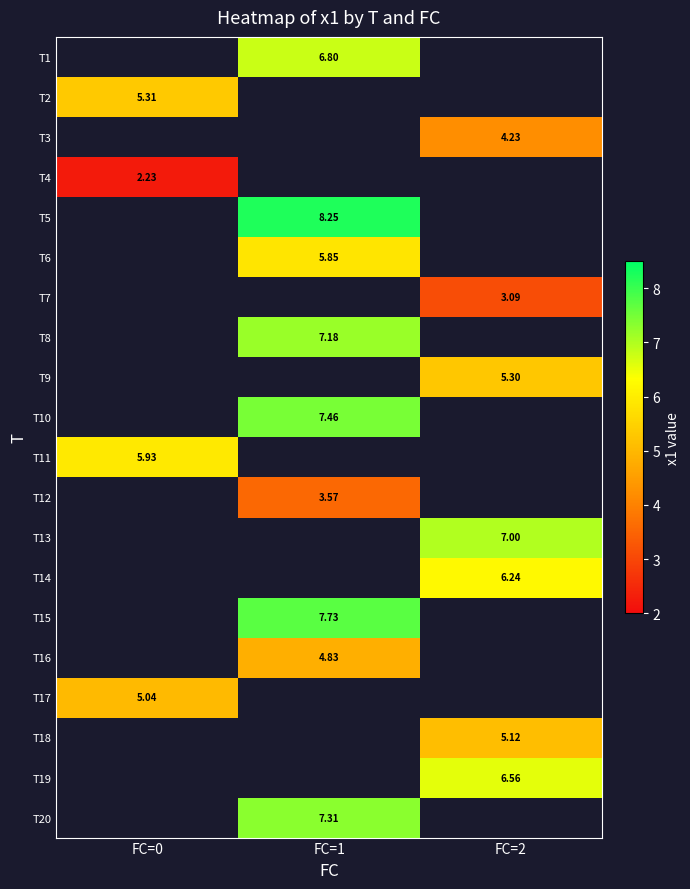

What is the highest value of the T4 series?

2.2